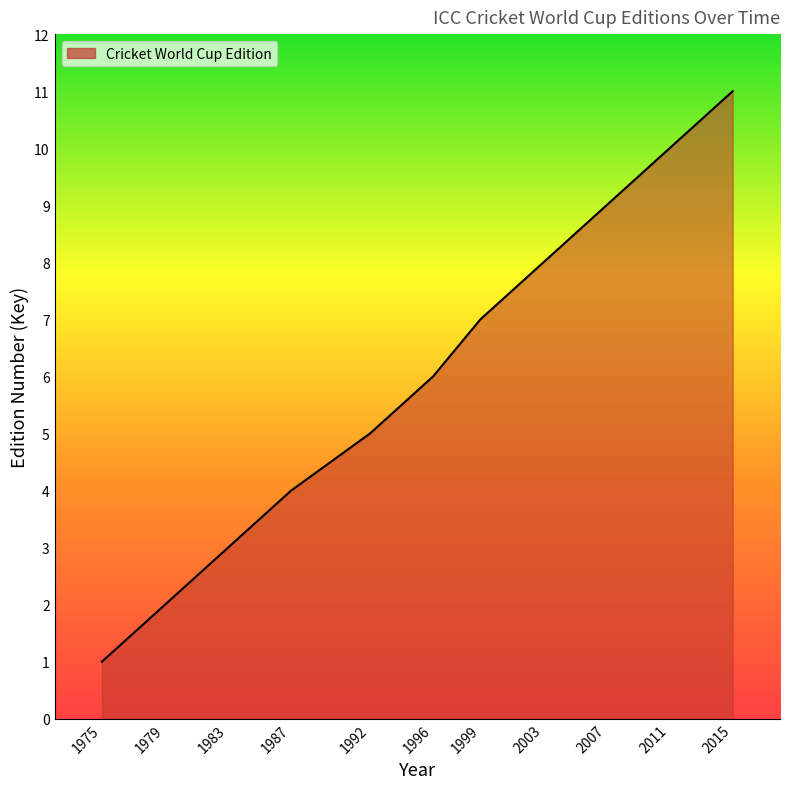

The value at 2015 is 11. True or false?

True